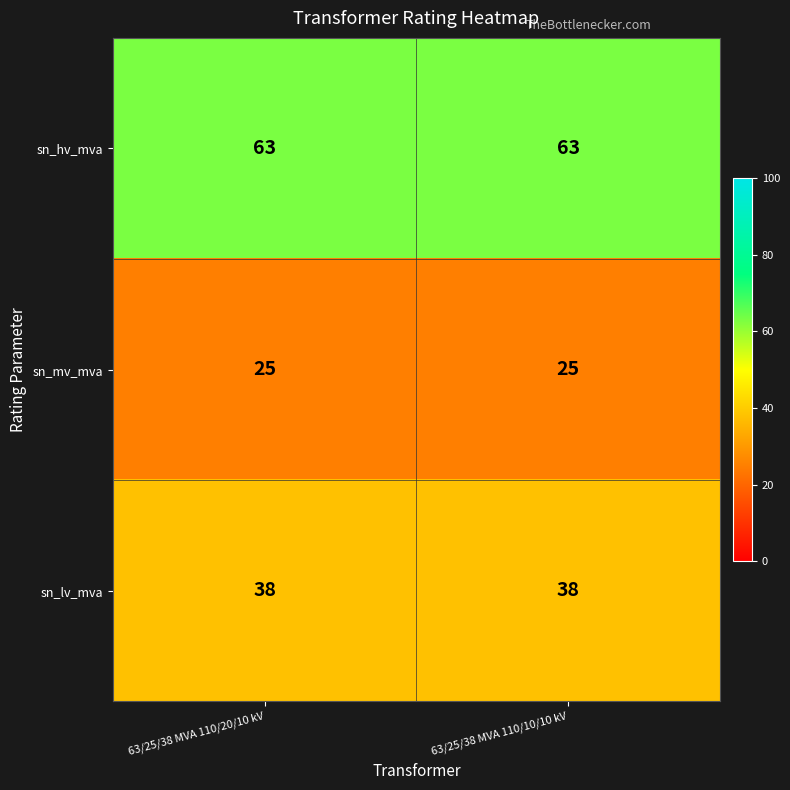

Reading right to left, what are all the values shown in this chart?

sn_hv_mva: 63	63
sn_mv_mva: 25	25
sn_lv_mva: 38	38